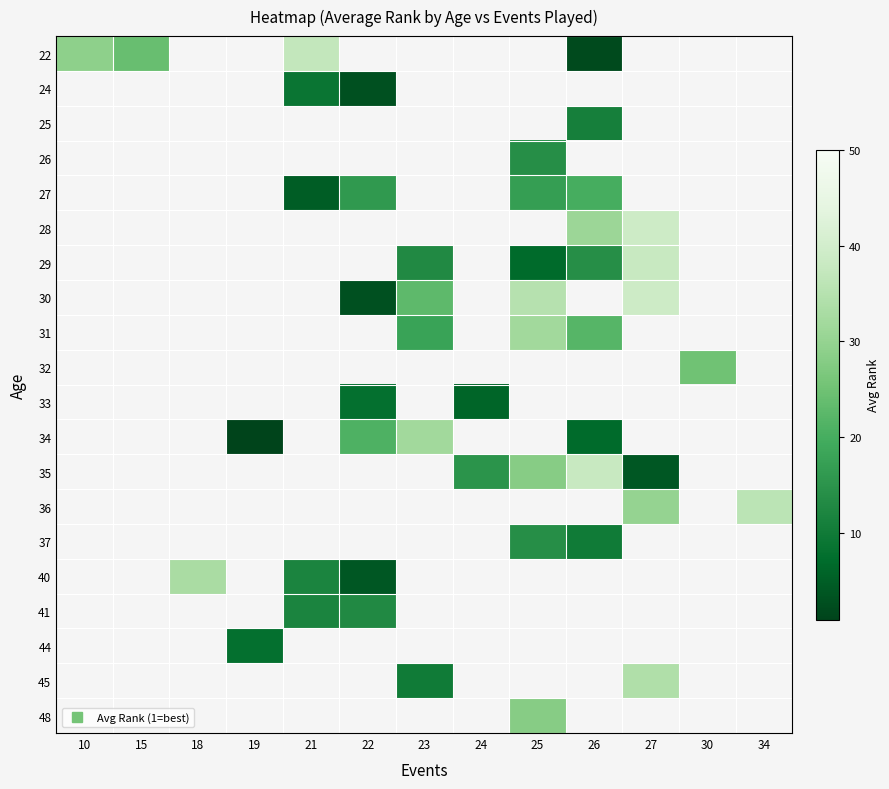

Which label corresponds to the smallest value in the chart?

19